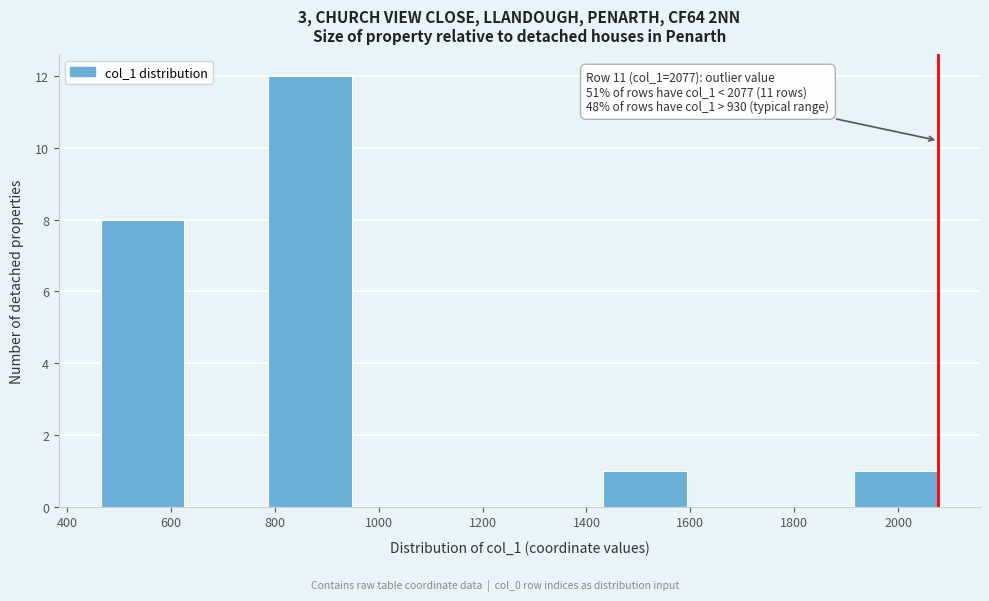

Over which range of the x-axis is the bar tallest?

780 to 940